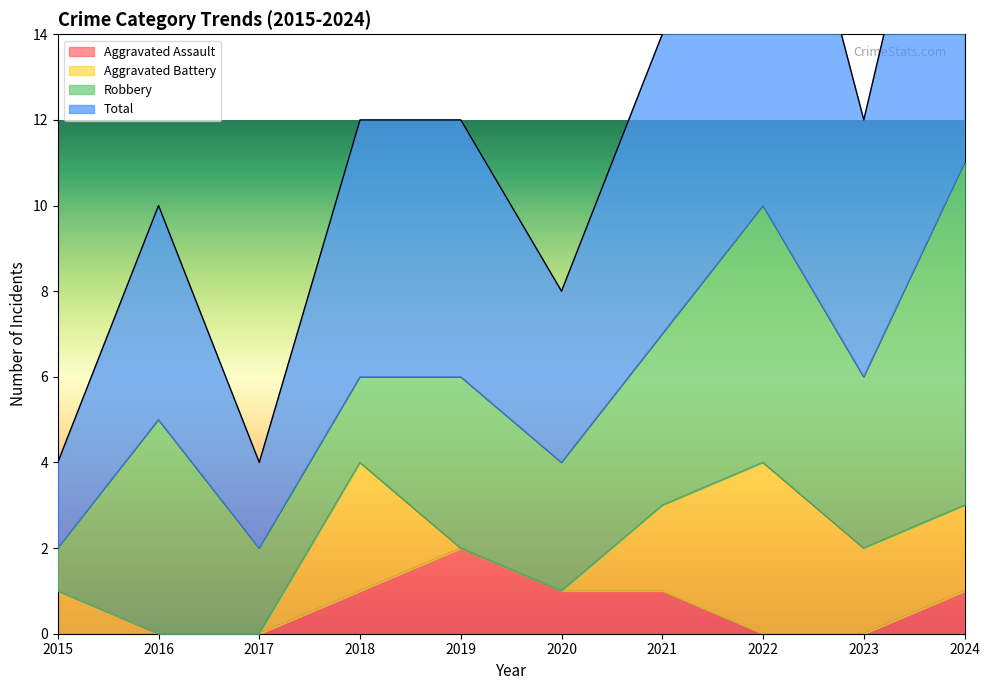

True or false: Total and Aggravated Assault intersect in this chart.

False